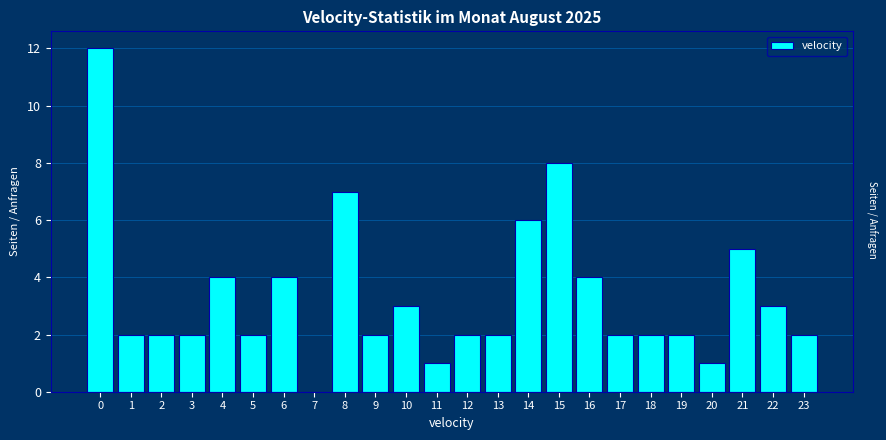

Reading left to right, transcribe all the data shown in this chart.

0=12	1=2	2=2	3=2	4=4	5=2	6=4	7=0	8=7	9=2	10=3	11=1	12=2	13=2	14=6	15=8	16=4	17=2	18=2	19=2	20=1	21=5	22=3	23=2